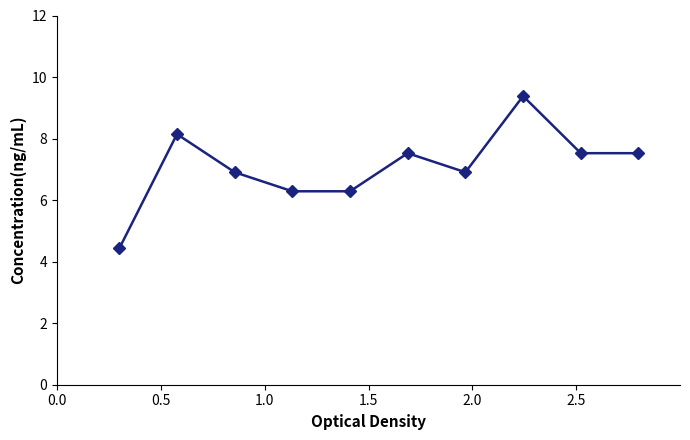

How many points are higher than both their immediate neighbors (excluding endpoints)?

3